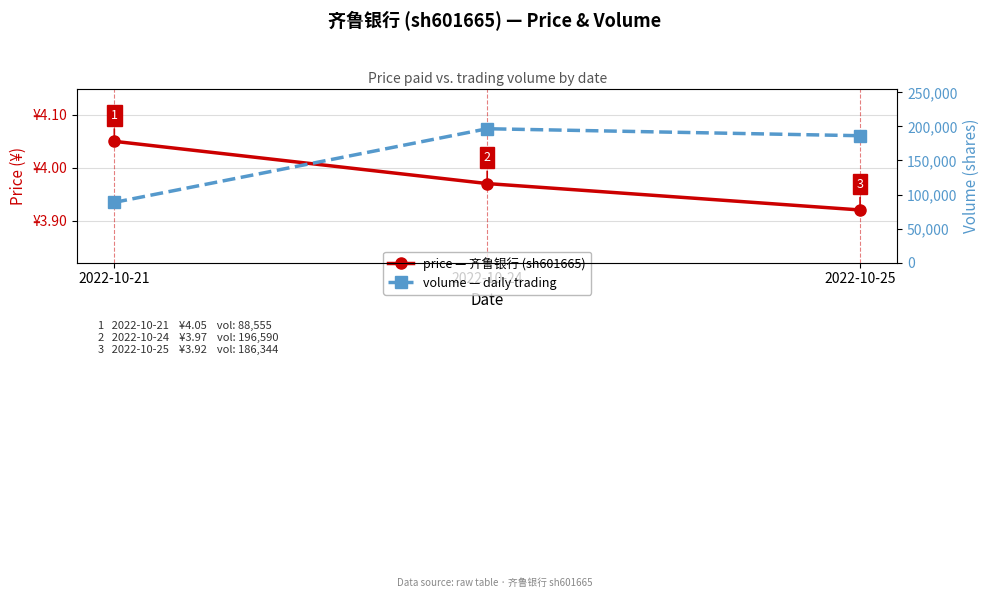

How many distinct data groups are displayed?

2